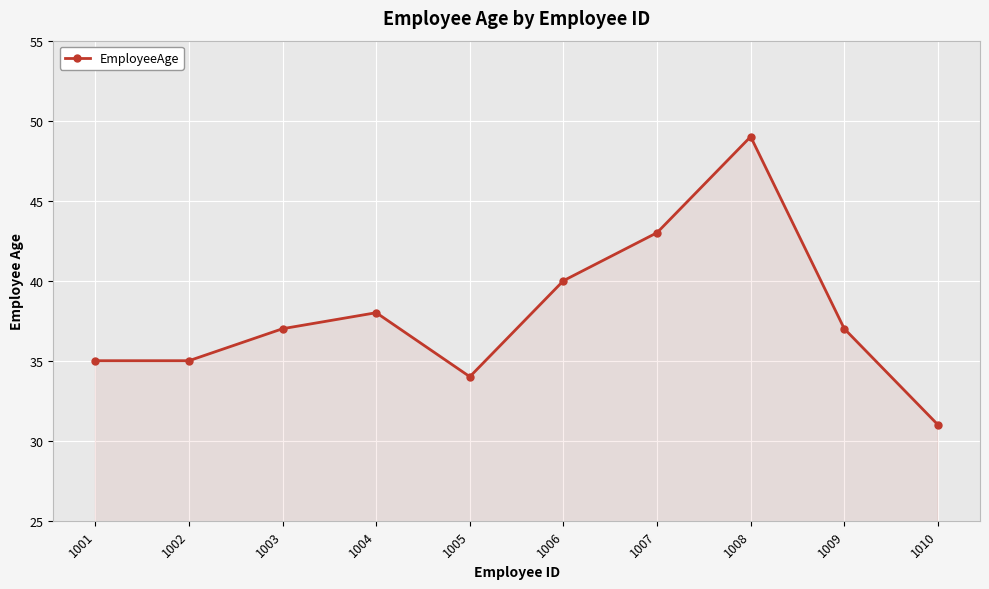

What is the value of the 10th point from the left?

31